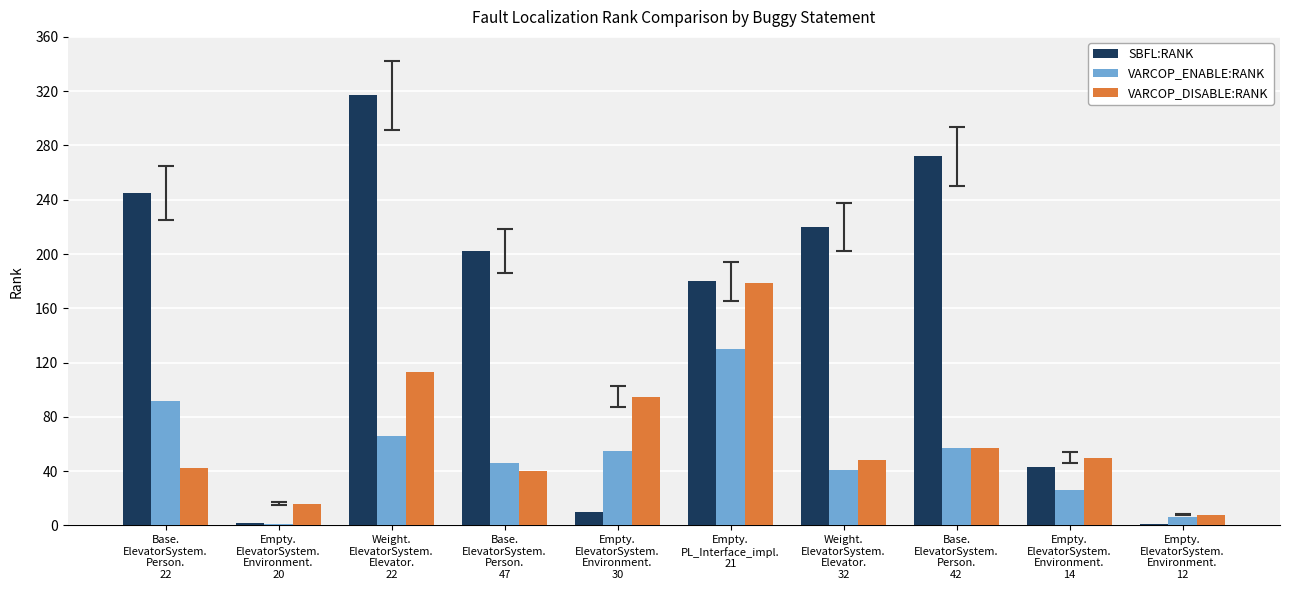

Read the VARCOP_DISABLE:RANK value at Empty.
ElevatorSystem.
Environment.
14.

50